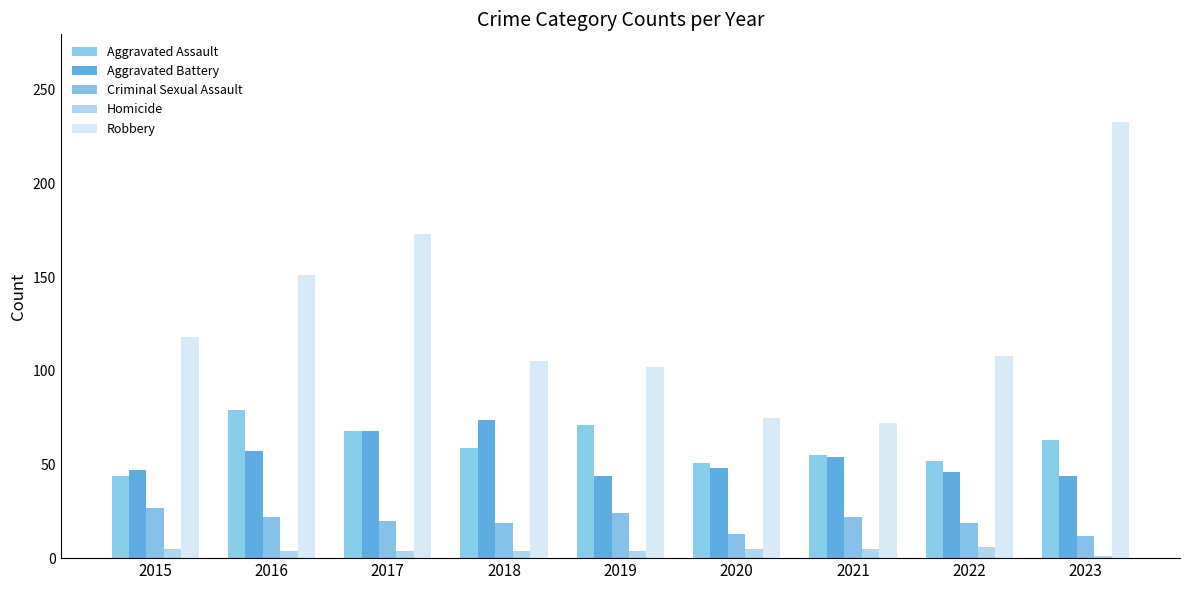

What are all the series names shown in the legend?

Aggravated Assault, Aggravated Battery, Criminal Sexual Assault, Homicide, Robbery